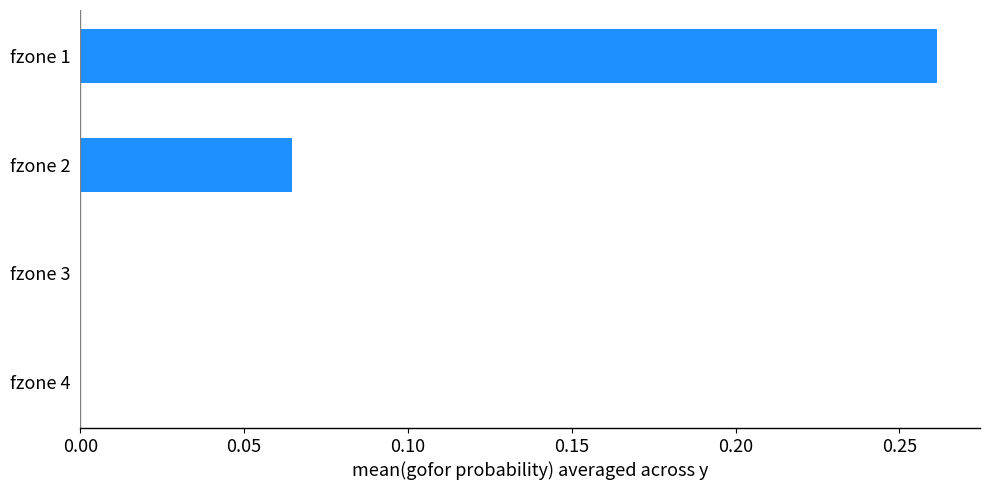

The chart shows a value of 0.0 at fzone 3. True or false?

True